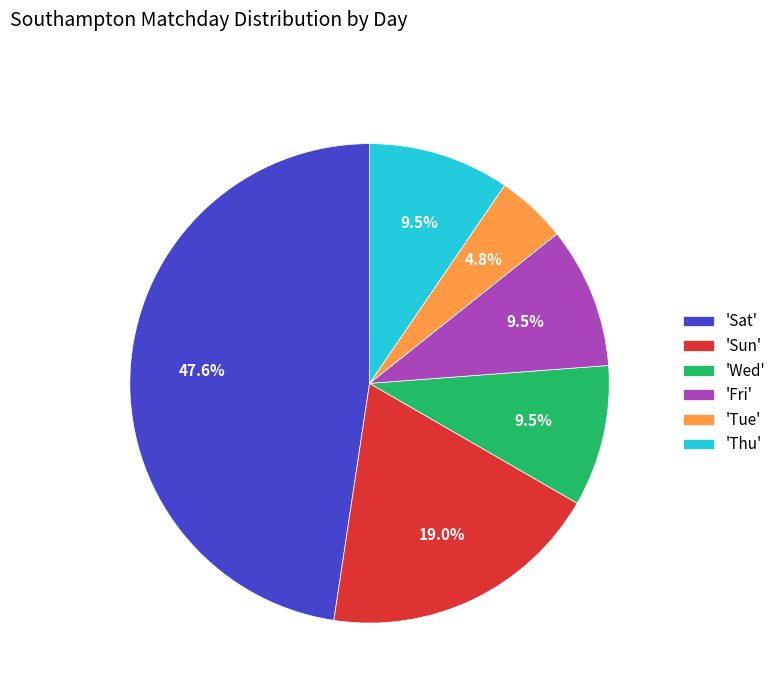

What is the smallest slice in the pie chart?

'Tue'